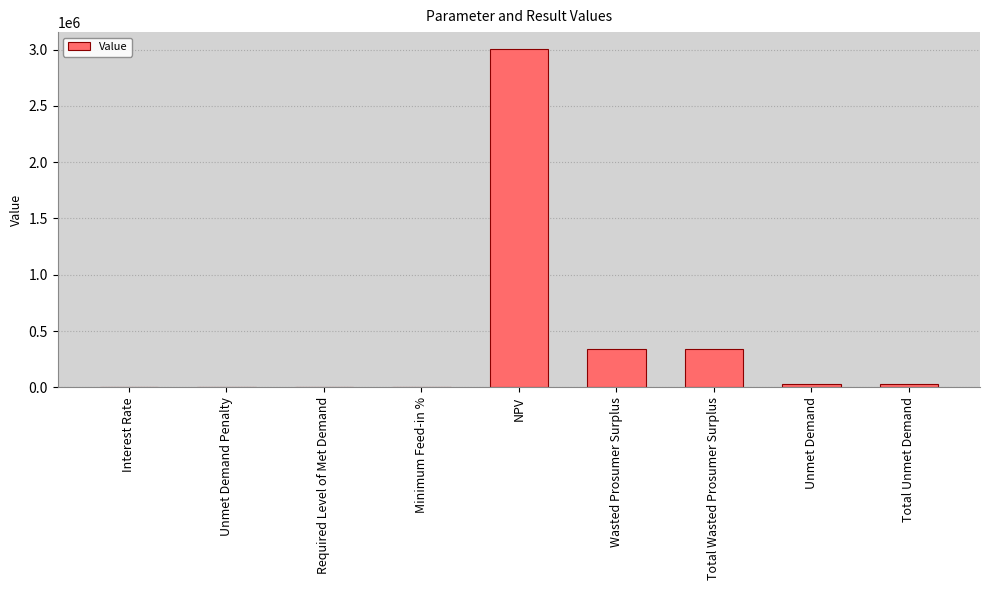

How many data points are above 30862?

5